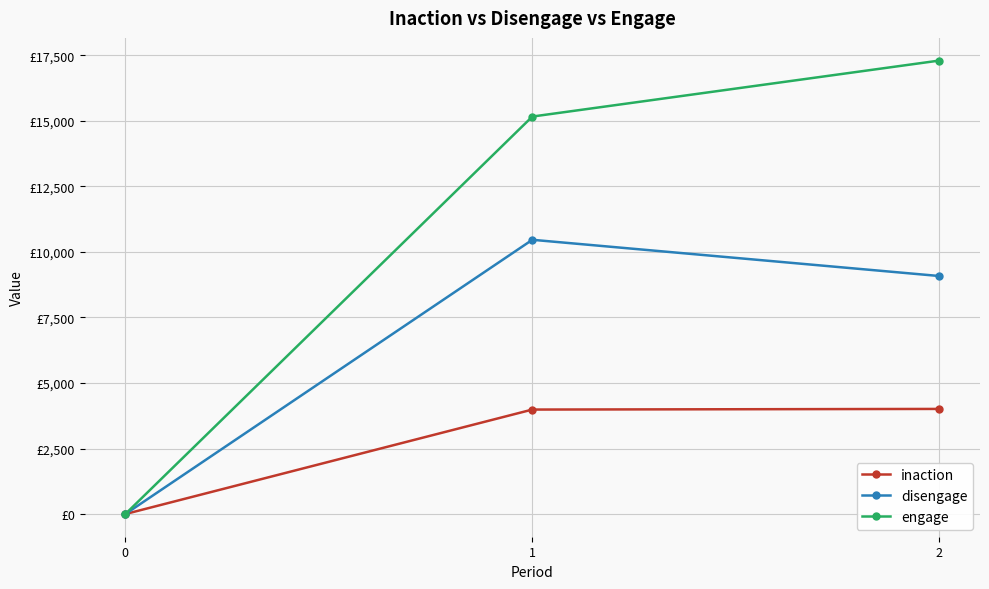

The inaction series shows 2465 at 2. True or false?

False